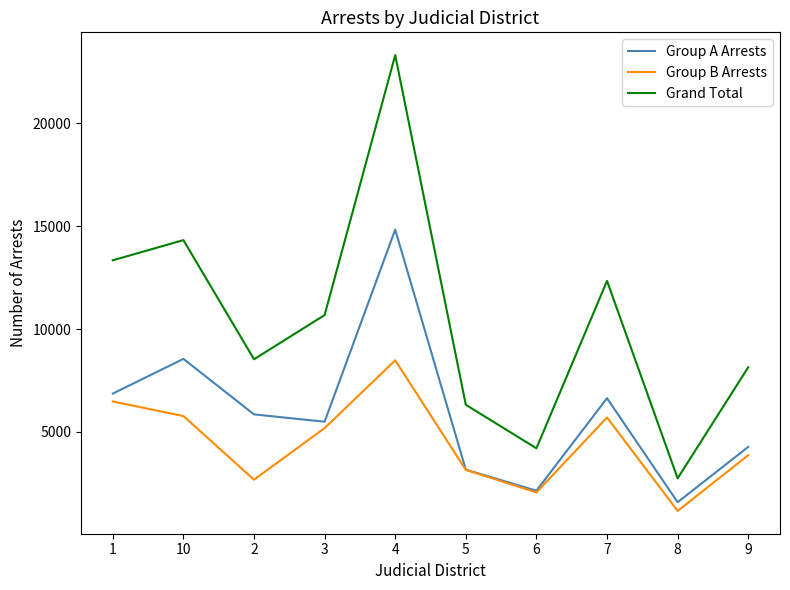

True or false: Grand Total and Group A Arrests cross at least once.

False